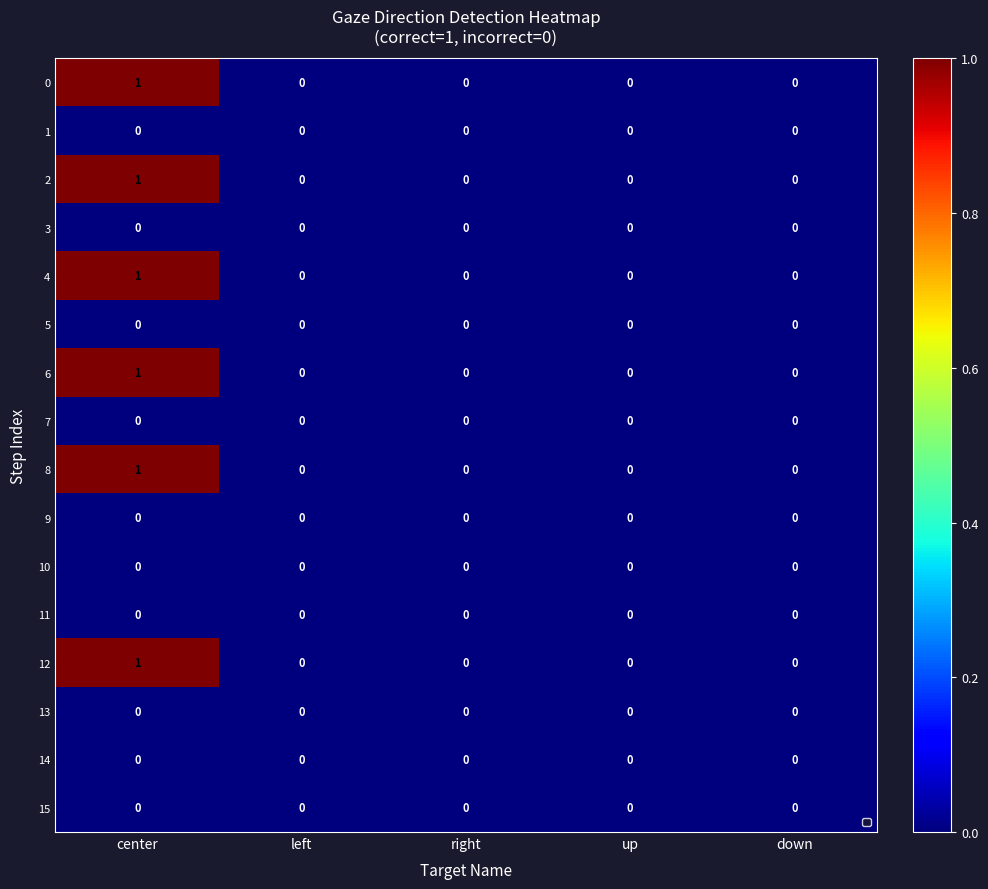

True or false: 8 has a value of 0 at up.

True